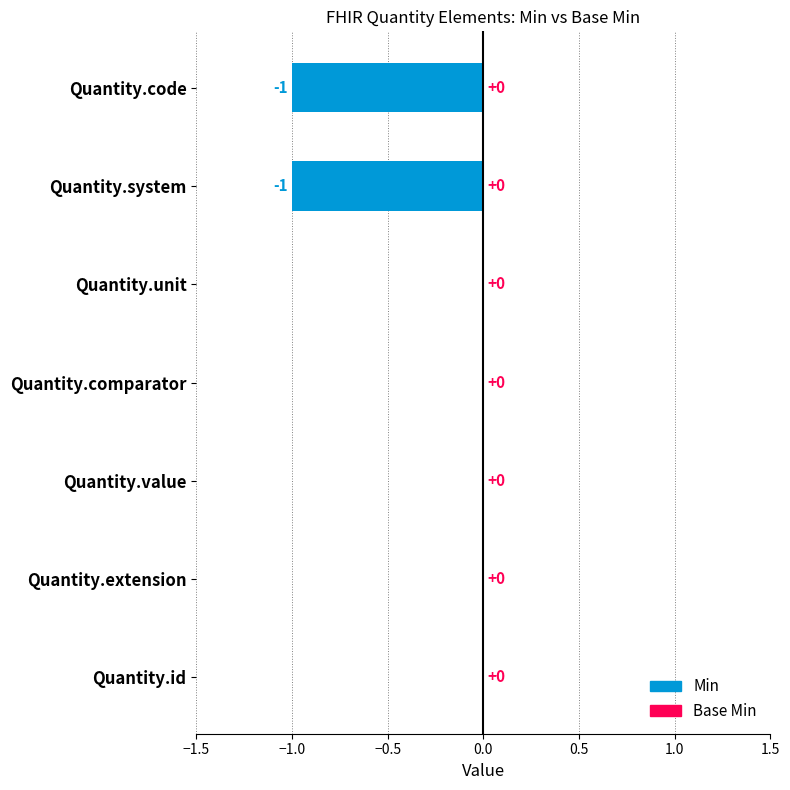

How many values are between -1 and 0?

7